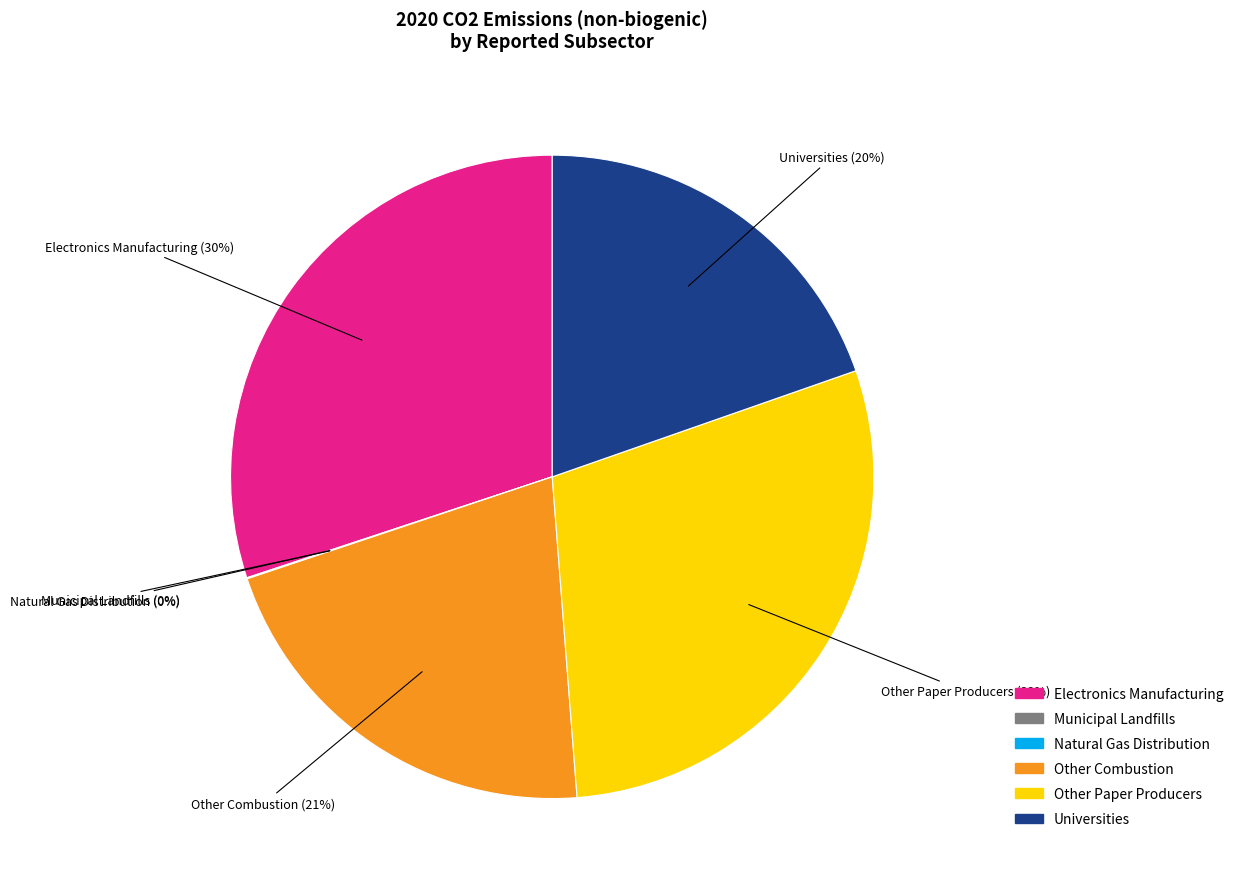

What percentage is the Universities slice, to the nearest percent?

20%